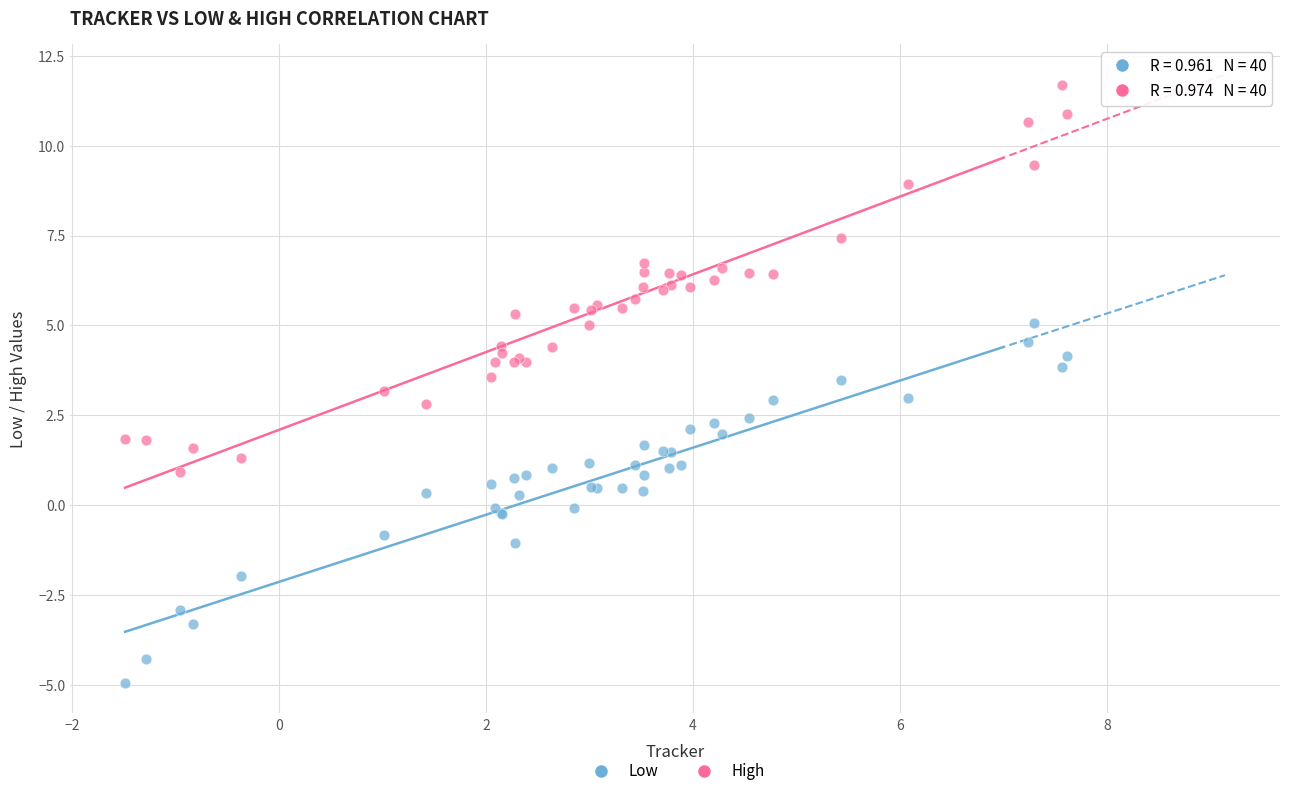

Which series has the widest spread of Y values?

High